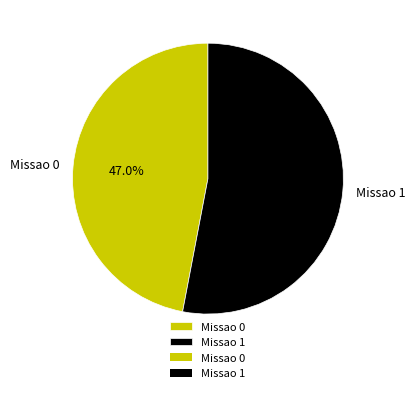

To the nearest percent, what is the difference between the Missao 1 and Missao 0 slice percentages?

6%